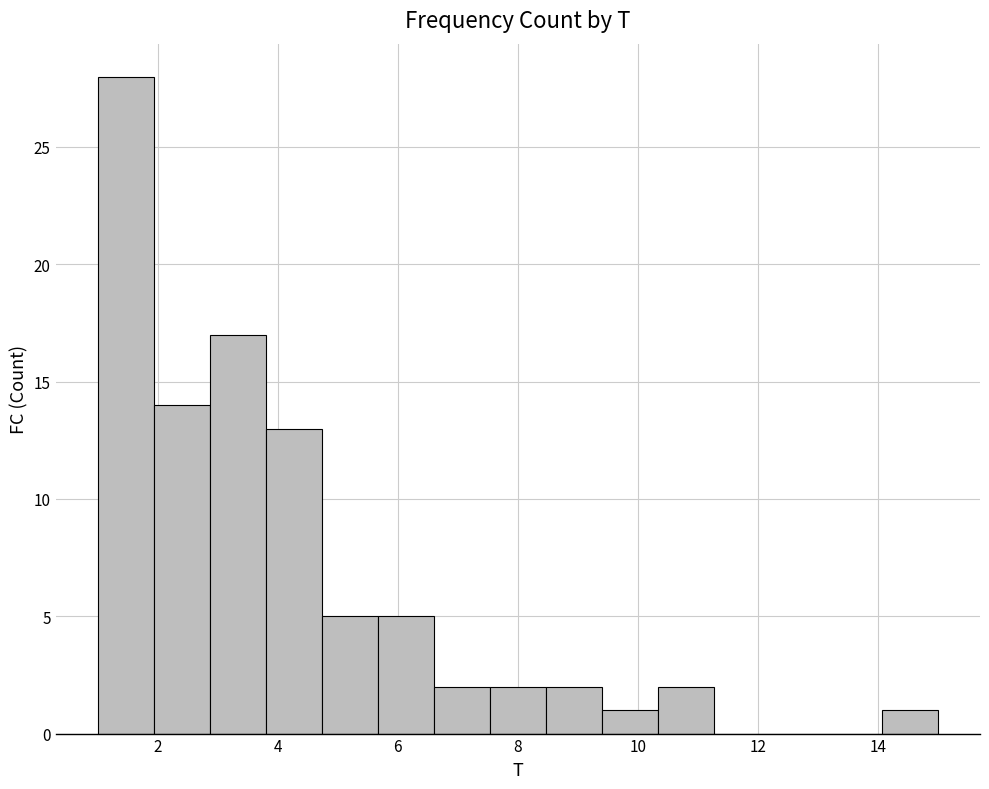

Reading left to right, transcribe this chart: for each bar, give the range it covers on the x-axis and its height. Neither the bar edges nor the heights are printed on the chart, so give them approximately, as read against the axes.

1.0 to 2.0: 28
2.0 to 2.8: 14
2.8 to 3.8: 17
3.8 to 4.8: 13
4.8 to 5.6: 5
5.6 to 6.6: 5
6.6 to 7.6: 2
7.6 to 8.4: 2
8.4 to 9.4: 2
9.4 to 10.4: 1
10.4 to 11.2: 2
11.2 to 12.2: 0
12.2 to 13.2: 0
13.2 to 14.0: 0
14.0 to 15.0: 1